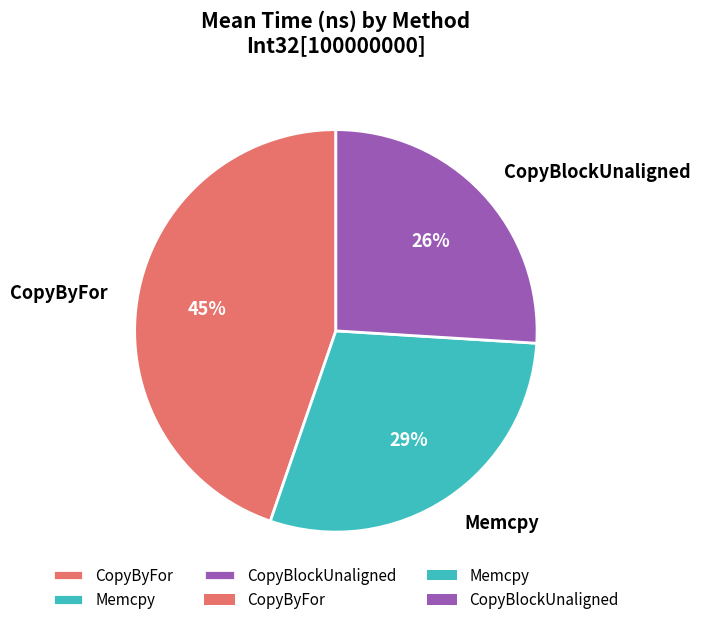

Rank the categories by value from lowest to highest.

CopyBlockUnaligned, Memcpy, CopyByFor